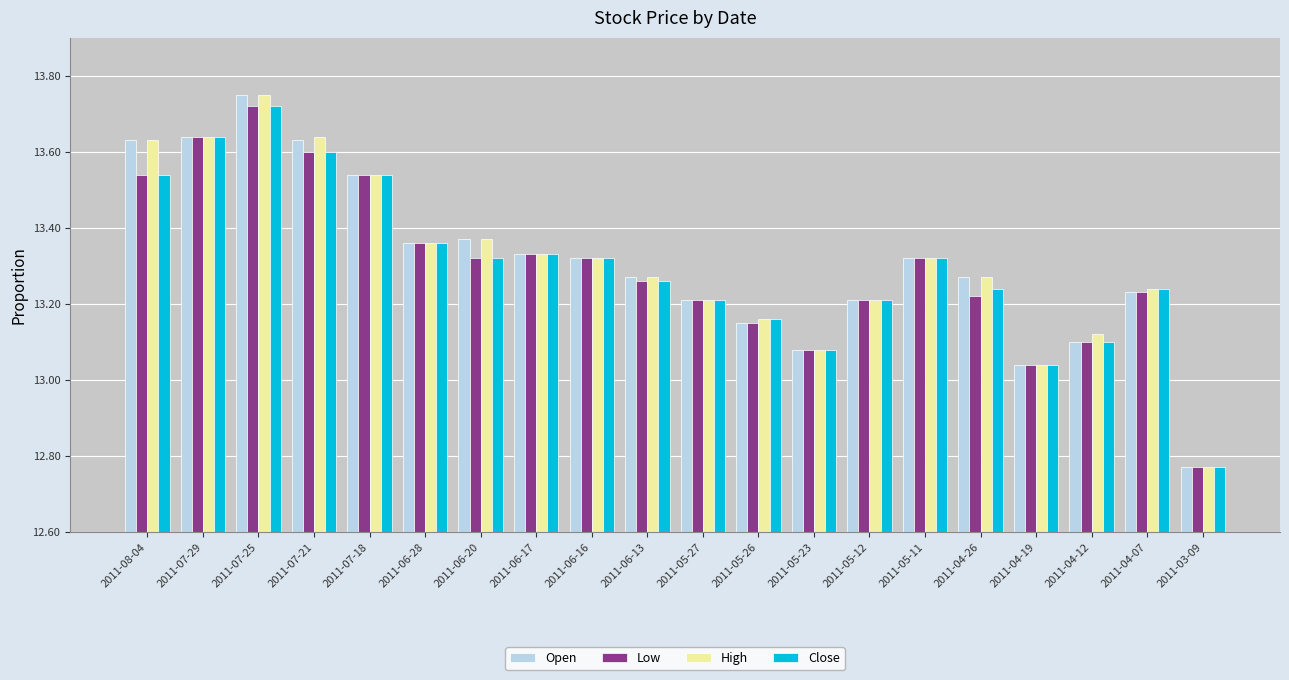

At which label is Close closest to 13?

2011-04-19